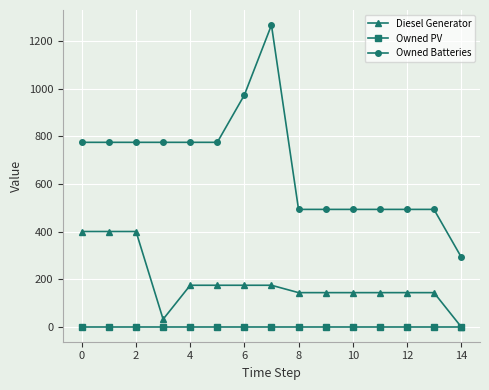

Which series has the largest total across all categories?

Owned Batteries